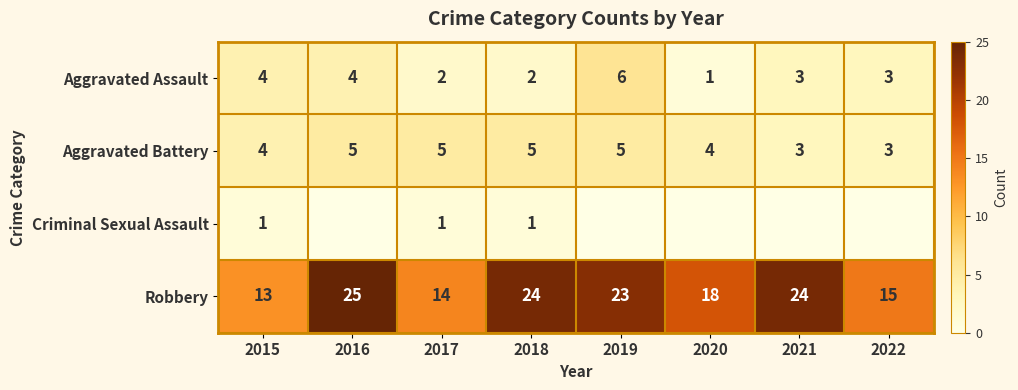

Count the Aggravated Assault values in the range 2 to 4.

6